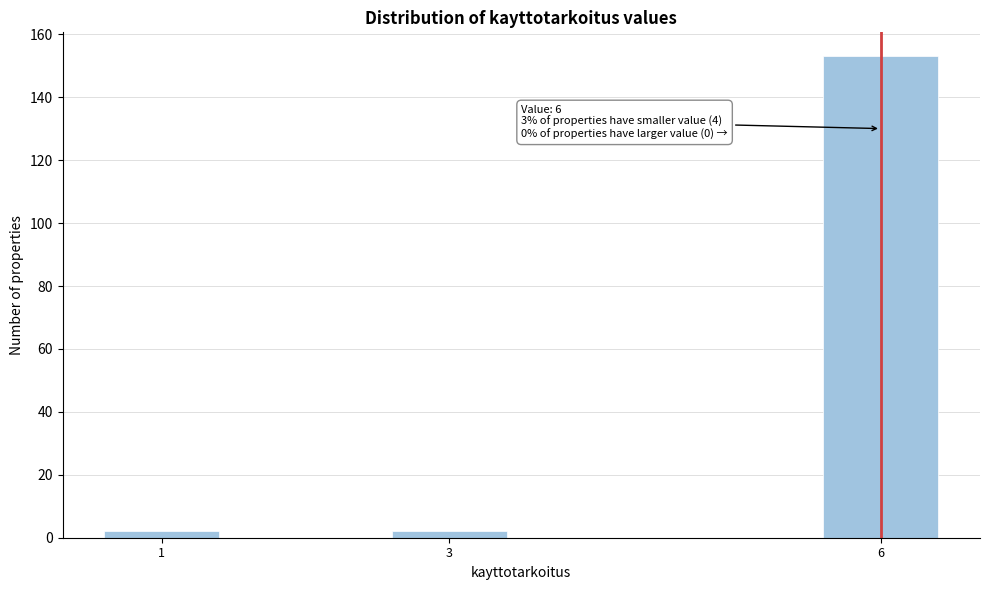

Reading left to right, extract all data points from this chart.

2	2	153